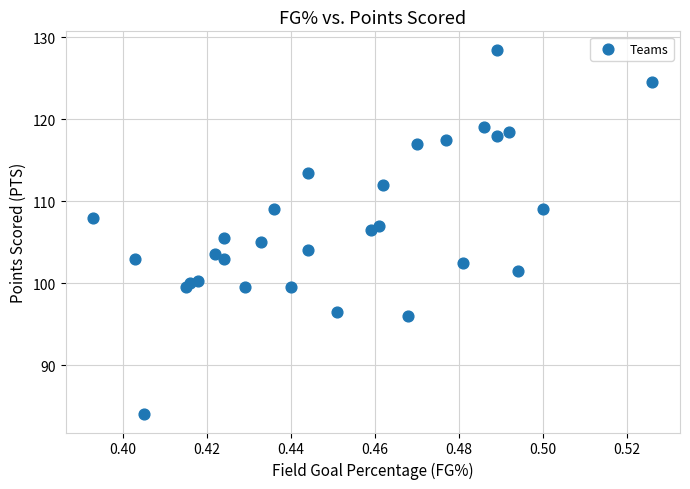

What is the range of Y values (max minus min)?

44.5